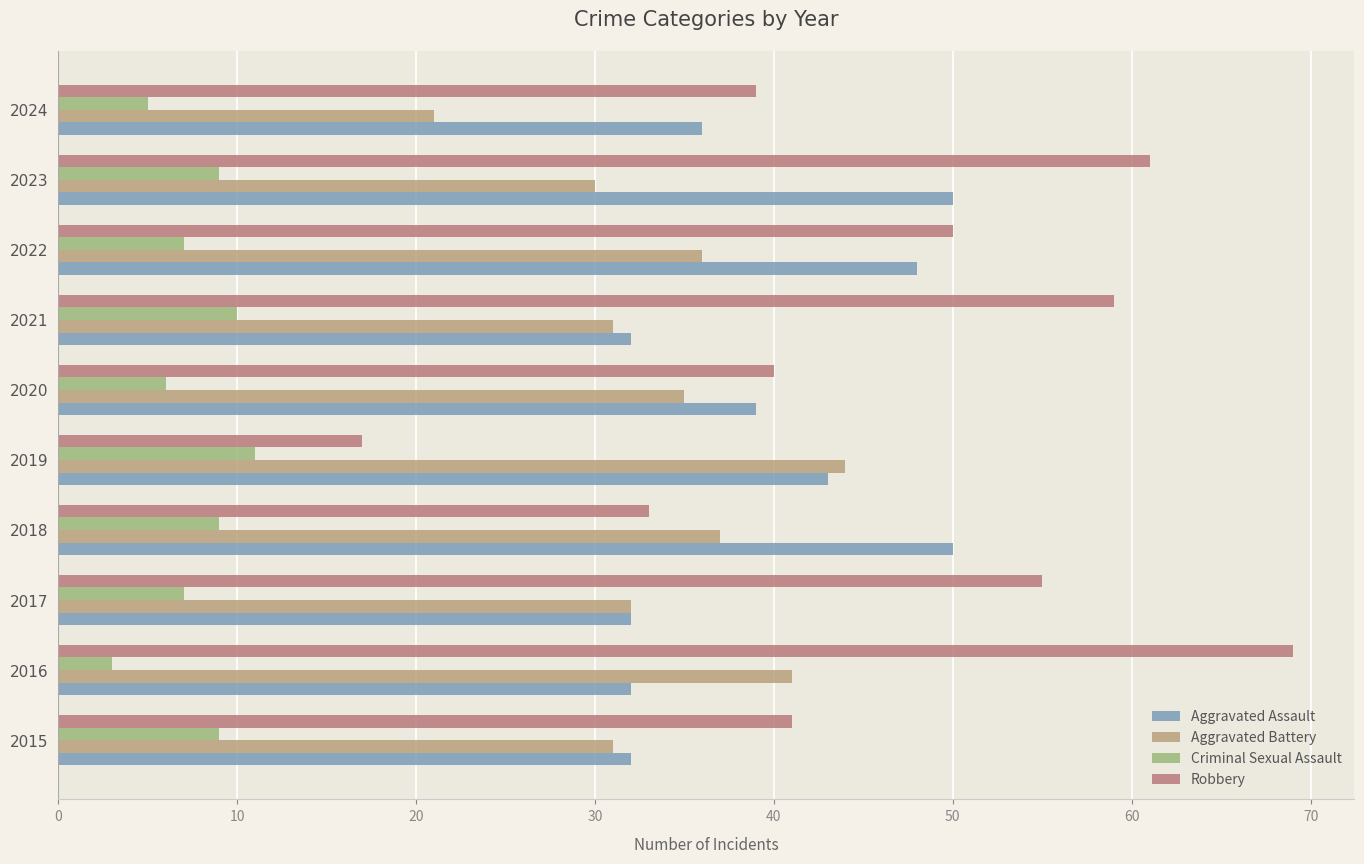

Which series has the widest spread of values?

Robbery